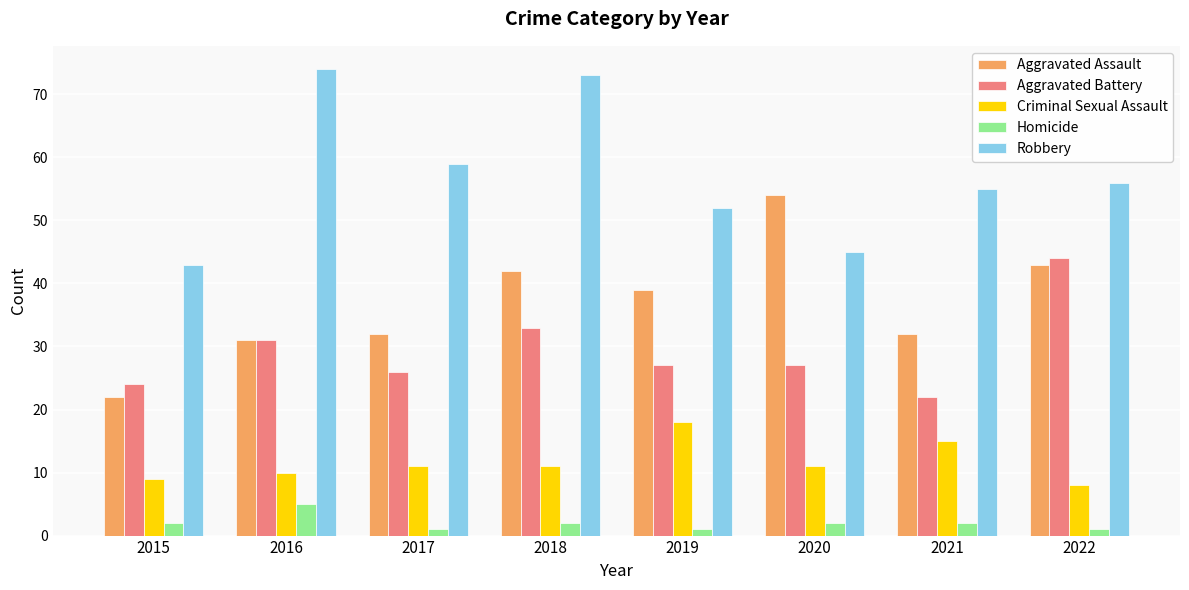

Reading left to right, extract all data points from this chart.

Aggravated Assault: 2015=22	2016=31	2017=32	2018=42	2019=39	2020=54	2021=32	2022=43
Aggravated Battery: 2015=24	2016=31	2017=26	2018=33	2019=27	2020=27	2021=22	2022=44
Criminal Sexual Assault: 2015=9	2016=10	2017=11	2018=11	2019=18	2020=11	2021=15	2022=8
Homicide: 2015=2	2016=5	2017=1	2018=2	2019=1	2020=2	2021=2	2022=1
Robbery: 2015=43	2016=74	2017=59	2018=73	2019=52	2020=45	2021=55	2022=56